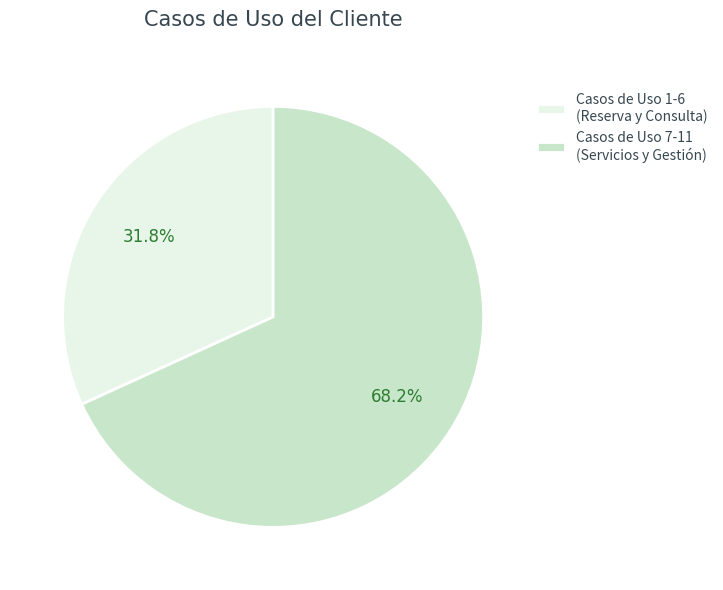

Rank the categories by value from lowest to highest.

Casos de Uso 1-6 (Reserva y Consulta), Casos de Uso 7-11 (Servicios y Gestión)